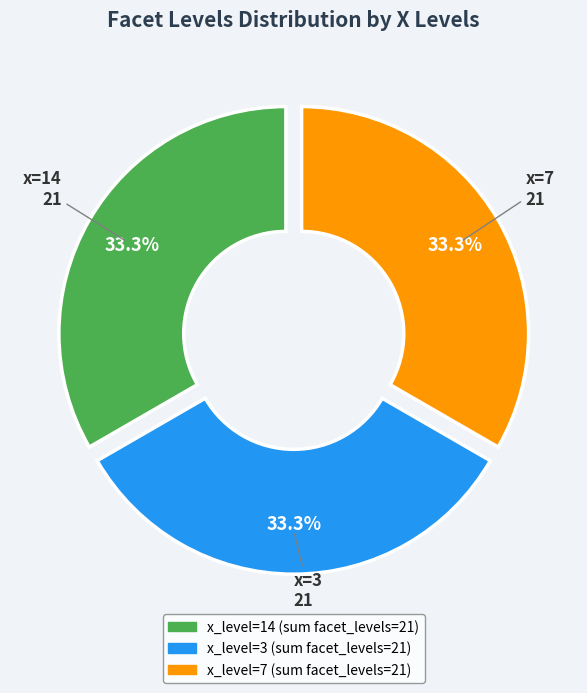

Is there a majority slice in this chart?

No